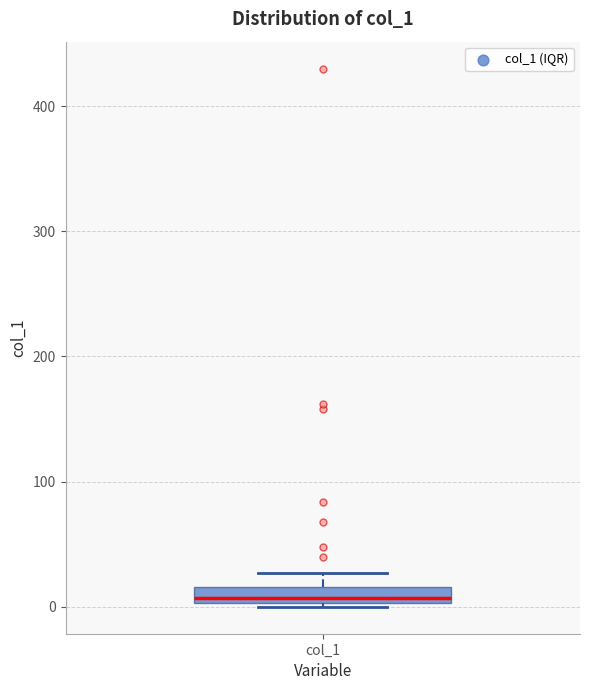

Where is the upper edge of the box for col_1 on the y-axis? The values are not printed on the chart, so give them approximately, as read against the axis.

20